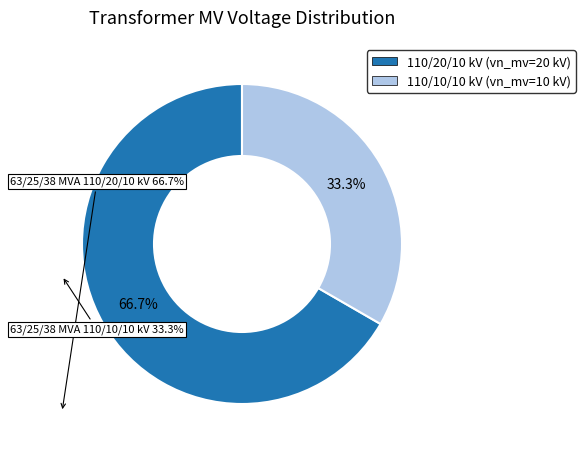

To the nearest percent, what is the difference between the 63/25/38 MVA 110/10/10 kV and 63/25/38 MVA 110/20/10 kV slice percentages?

33%